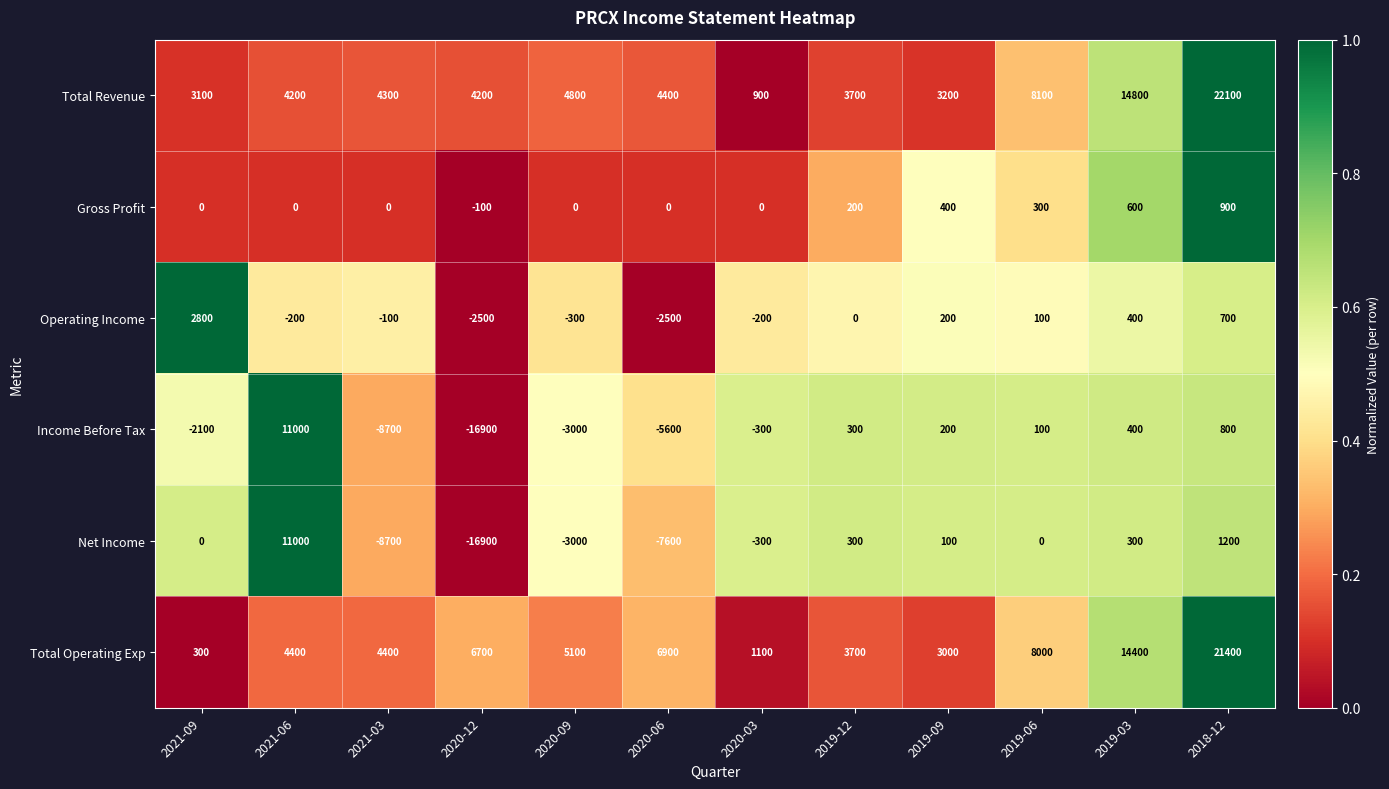

At which category does the chart reach its peak across all series?

2018-12